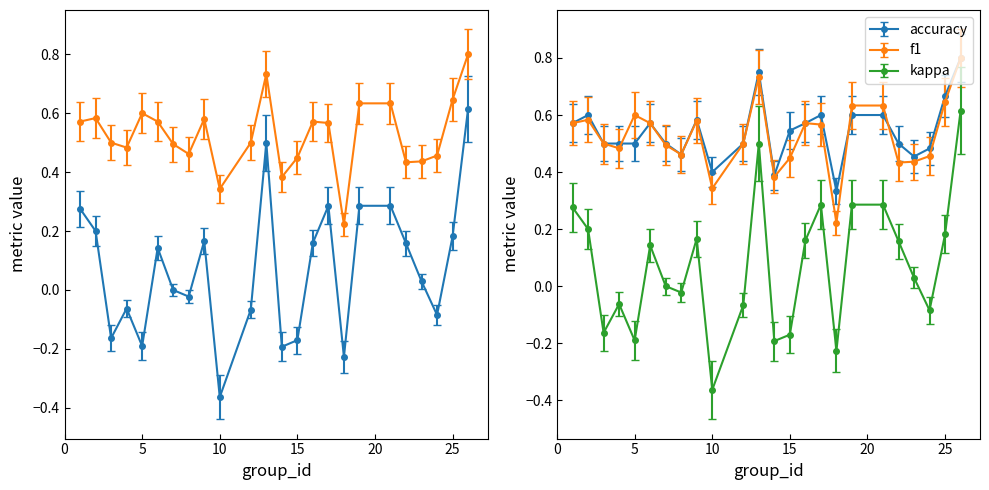

Which series changed the most between 8 and 18?

f1